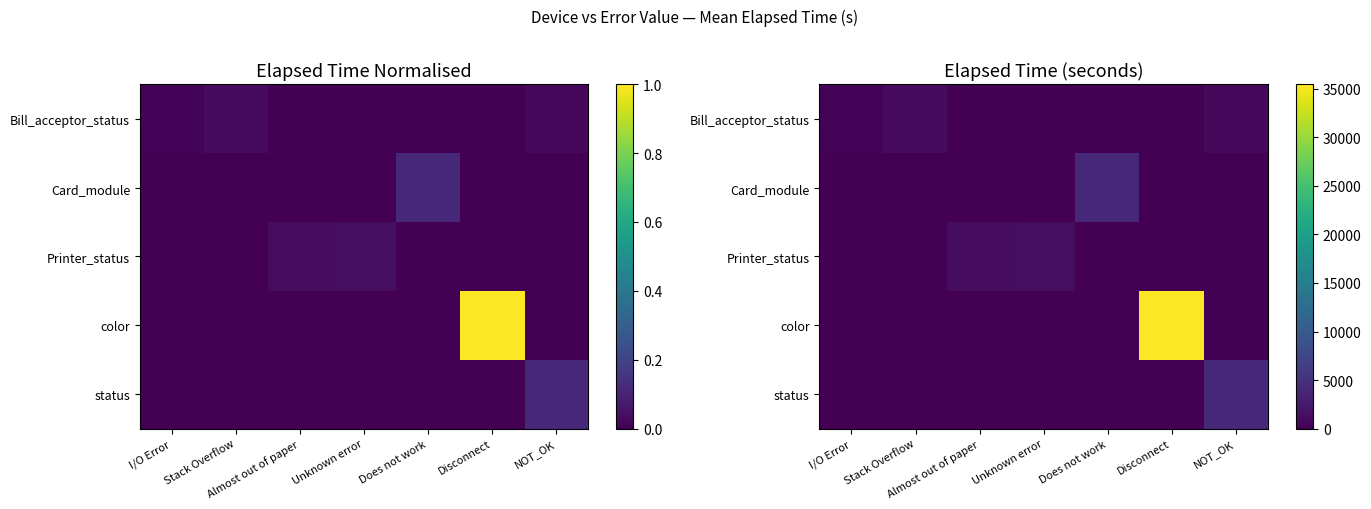

Which series has the widest spread of values?

color